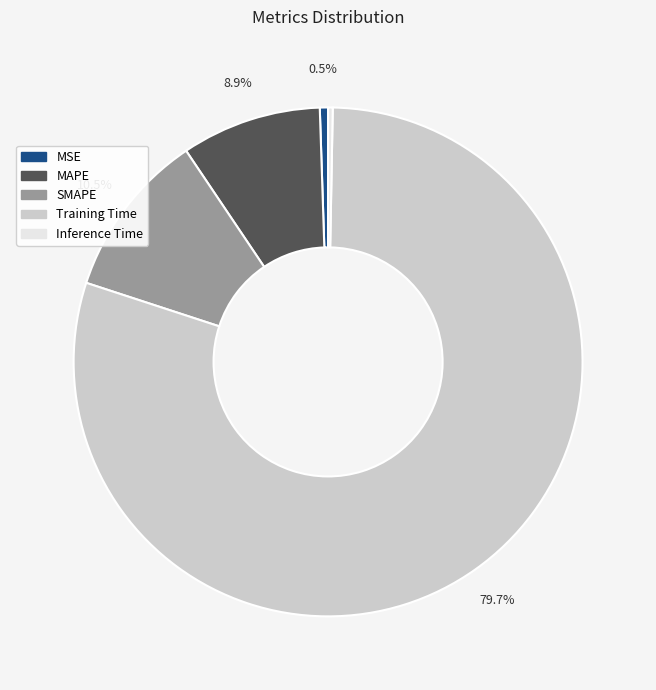

What portion of the pie excludes SMAPE?

89.5%